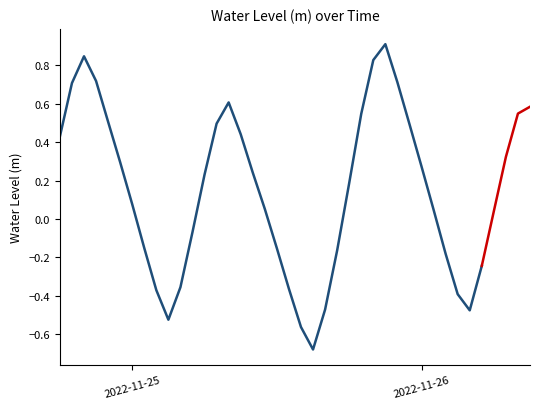

What is the minimum value shown in the chart?

-0.7